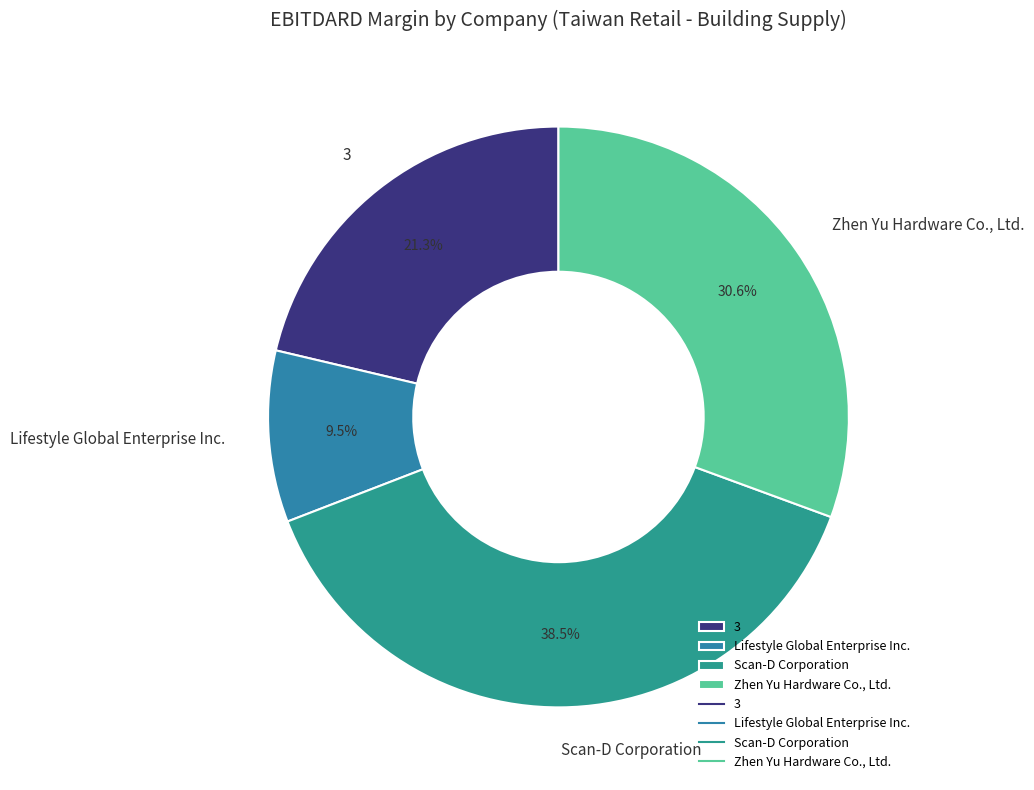

Which slice is the smallest?

Lifestyle Global Enterprise Inc.